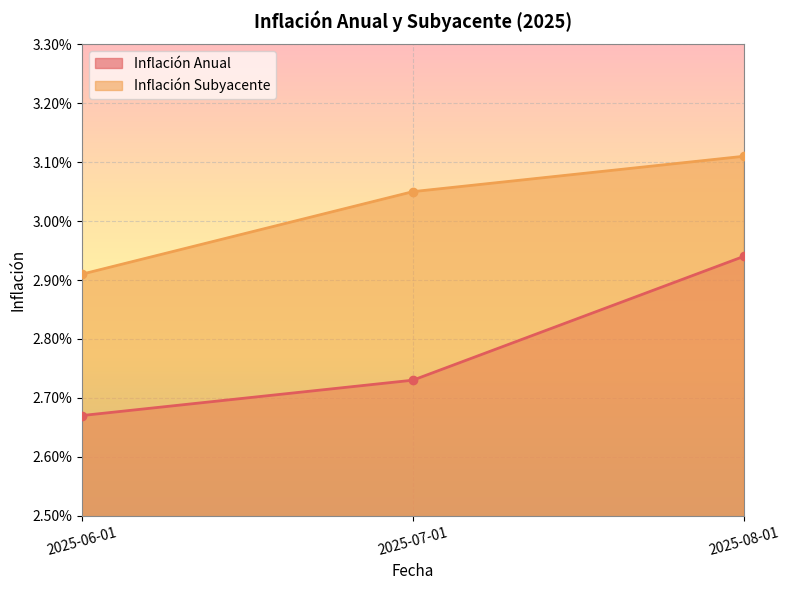

True or false: Inflación Anual has a value of 0.0 at 2025-08-01.

False